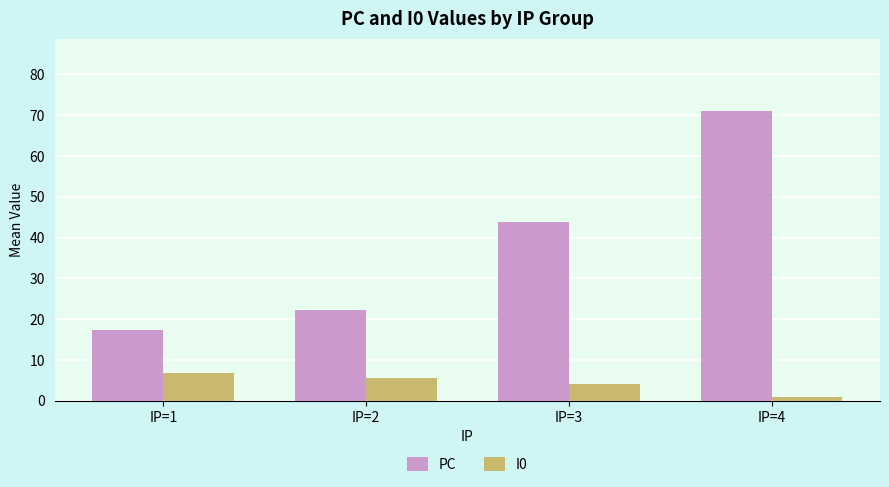

Which series has the widest spread of values?

PC